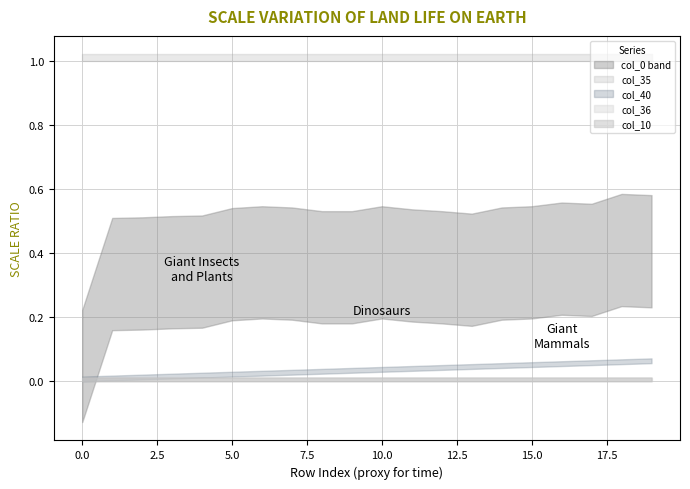

Between 16 and 18, which series saw the biggest shift?

col_40